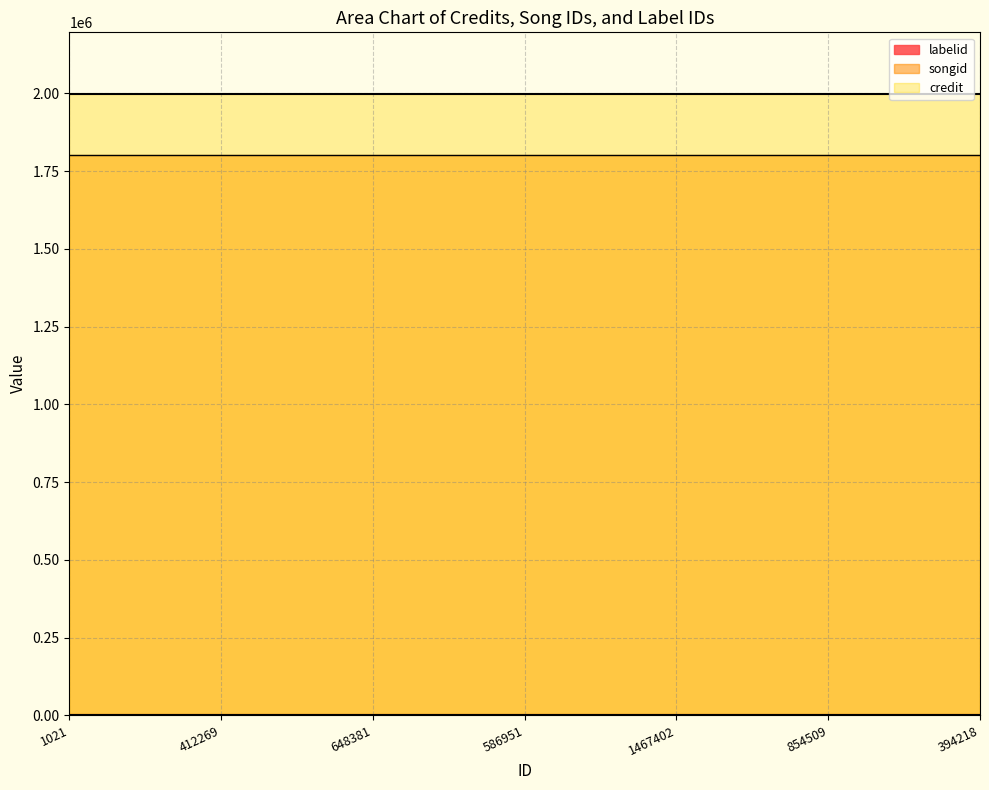

Is it true that labelid equals 3494 at 412269?

True